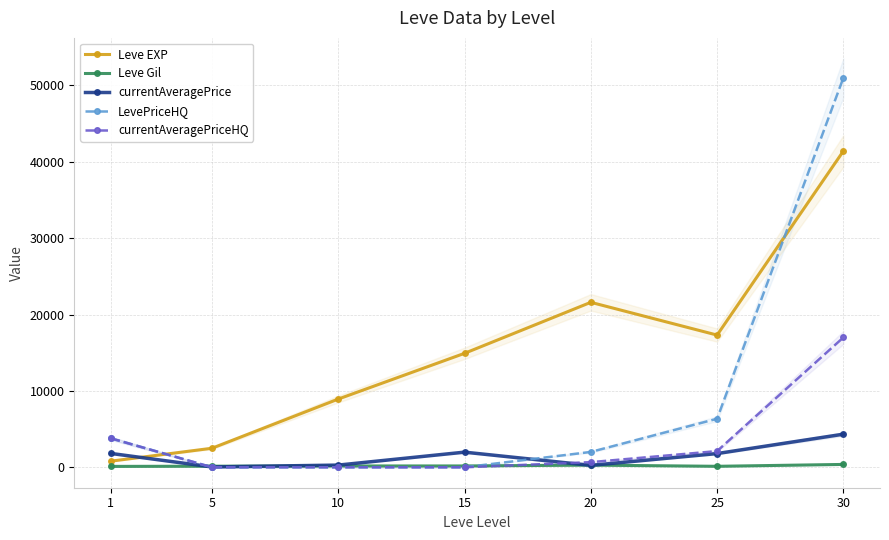

What is the difference between the currentAveragePrice values at 5 and 10?

244.2